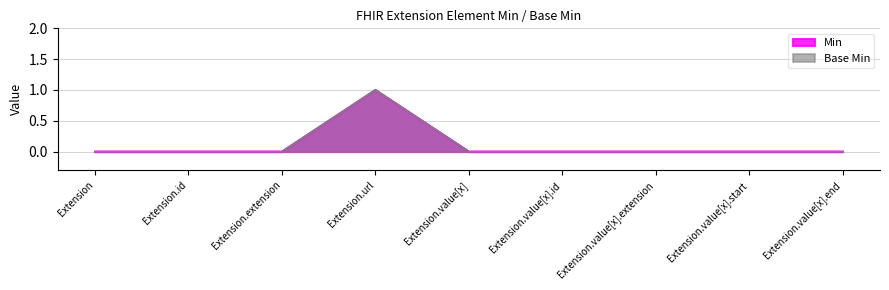

Reading left to right, transcribe all the data shown in this chart.

Min: 0	0	0	1	0	0	0	0	0
Base Min: 0	0	0	1	0	0	0	0	0